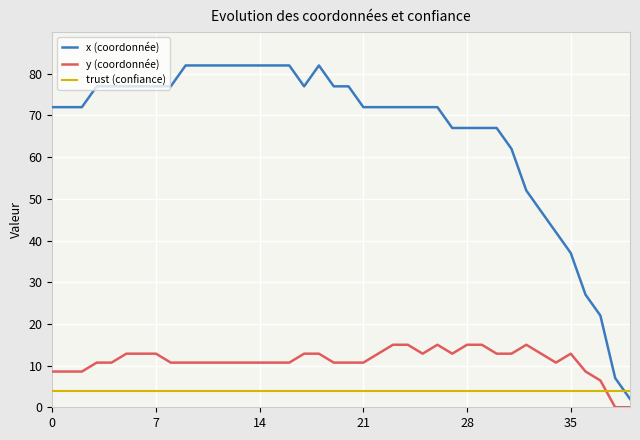

Reading left to right, list all the values displayed in this chart.

x (coordonnée): 72.0	72.0	72.0	77.0	77.0	77.0	77.0	77.0	77.0	82.0	82.0	82.0	82.0	82.0	82.0	82.0	82.0	77.0	82.0	77.0	77.0	72.0	72.0	72.0	72.0	72.0	72.0	67.0	67.0	67.0	67.0	62.0	52.0	47.0	42.0	37.0	27.0	22.0	7.0	2.0
y (coordonnée): 8.6	8.6	8.6	10.7	10.7	12.9	12.9	12.9	10.7	10.7	10.7	10.7	10.7	10.7	10.7	10.7	10.7	12.9	12.9	10.7	10.7	10.7	12.9	15.0	15.0	12.9	15.0	12.9	15.0	15.0	12.9	12.9	15.0	12.9	10.7	12.9	8.6	6.4	0.0	0.0
trust (confiance): 4.0	4.0	4.0	4.0	4.0	4.0	4.0	4.0	4.0	4.0	4.0	4.0	4.0	4.0	4.0	4.0	4.0	4.0	4.0	4.0	4.0	4.0	4.0	4.0	4.0	4.0	4.0	4.0	4.0	4.0	4.0	4.0	4.0	4.0	4.0	4.0	4.0	4.0	4.0	4.0